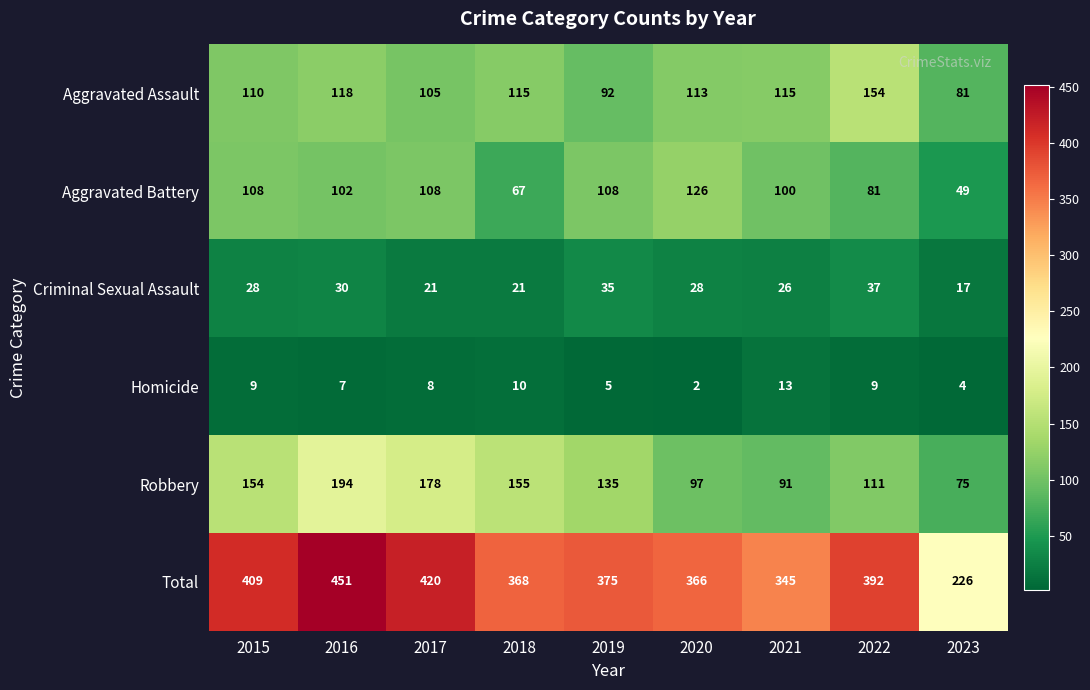

What is the difference between the maximum and minimum values in the Criminal Sexual Assault series?

20